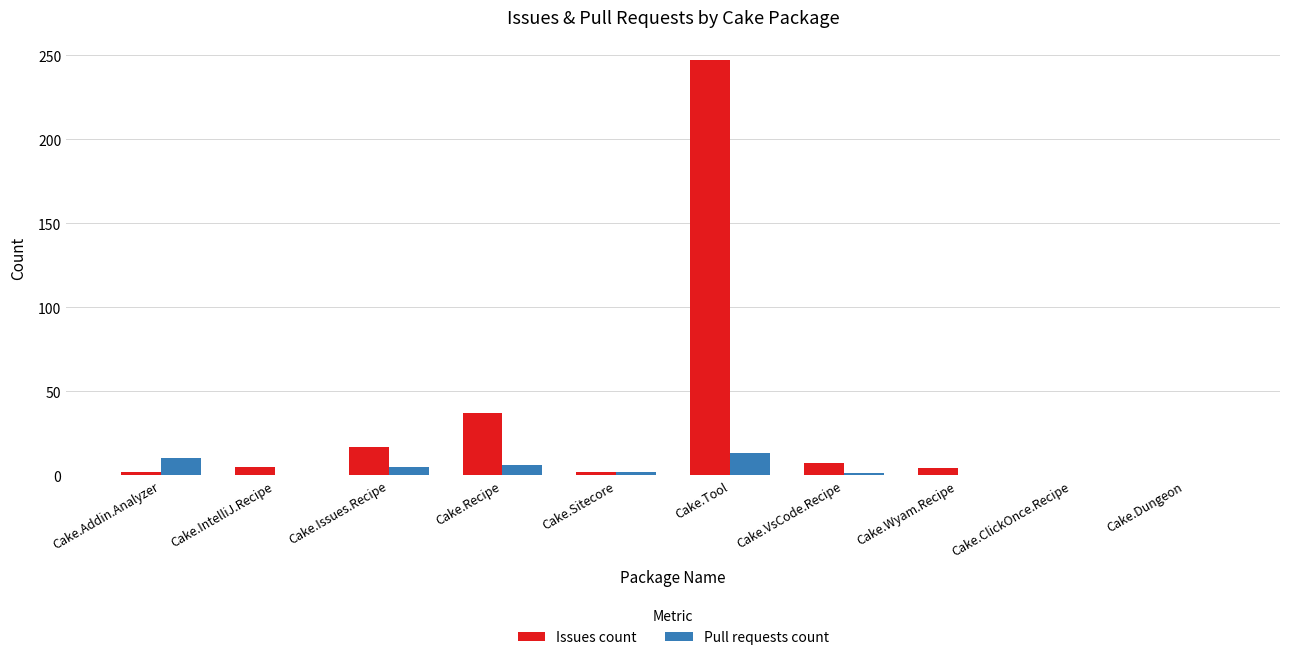

What is the sum of the Pull requests count values at Cake.Recipe and Cake.IntelliJ.Recipe?

6